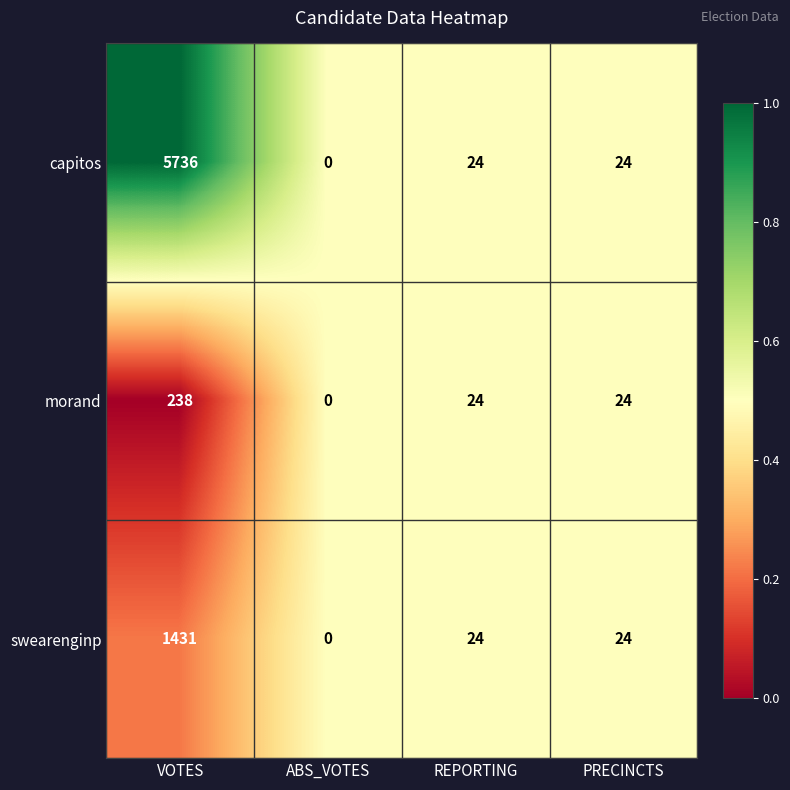

Count the number of categories in the chart.

4